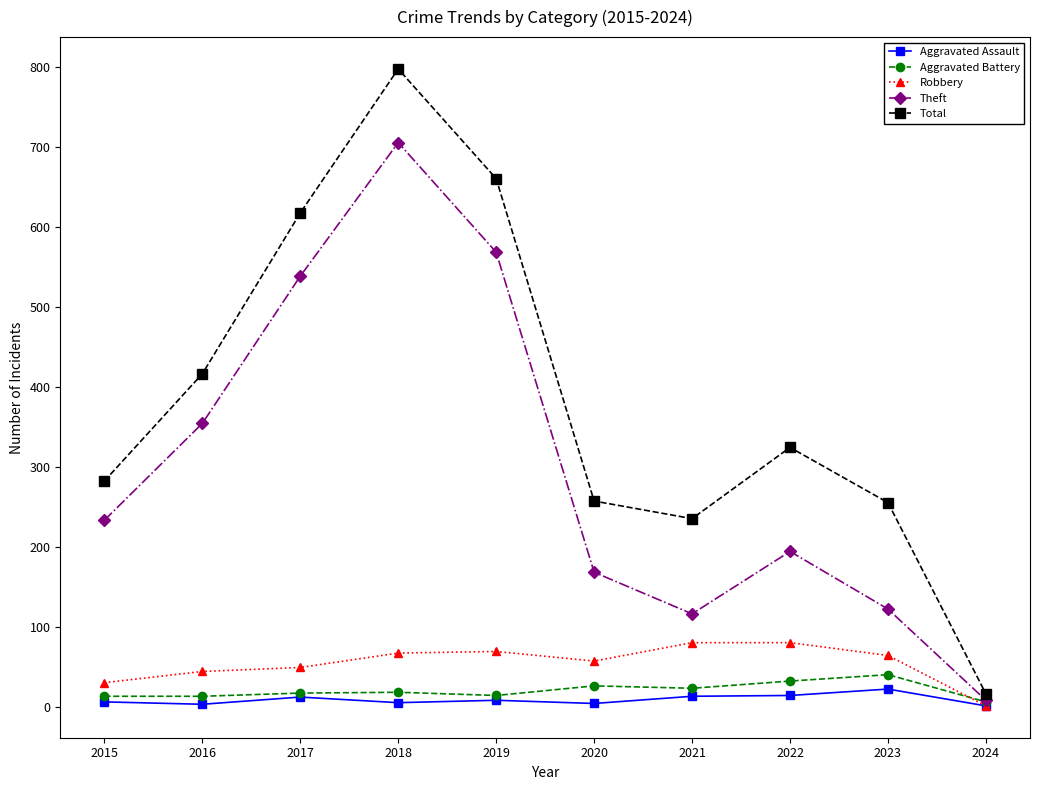

What is the difference between the highest and lowest values at 2019?

652